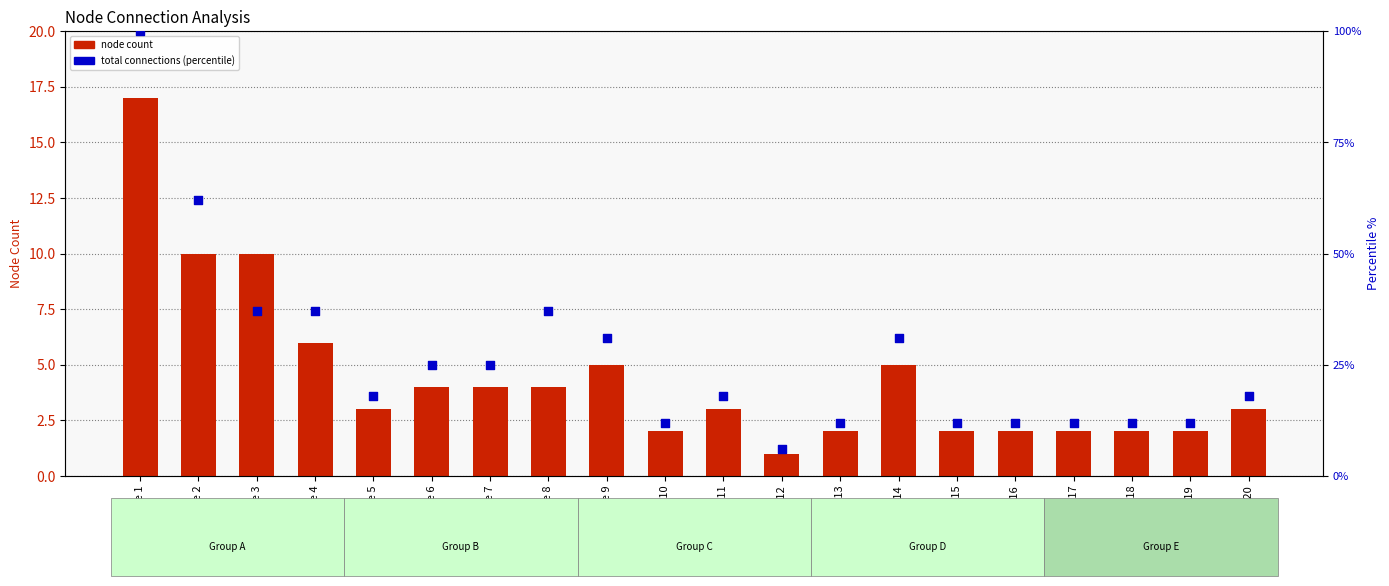

At which category is the sum across all series the highest?

Node 1